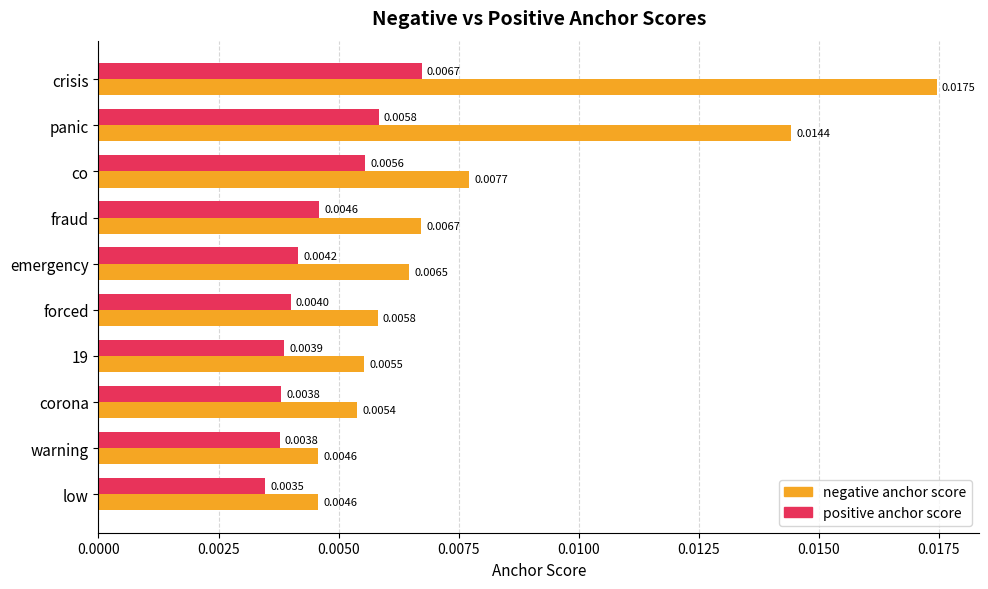

Which series has the widest spread of values?

negative anchor score